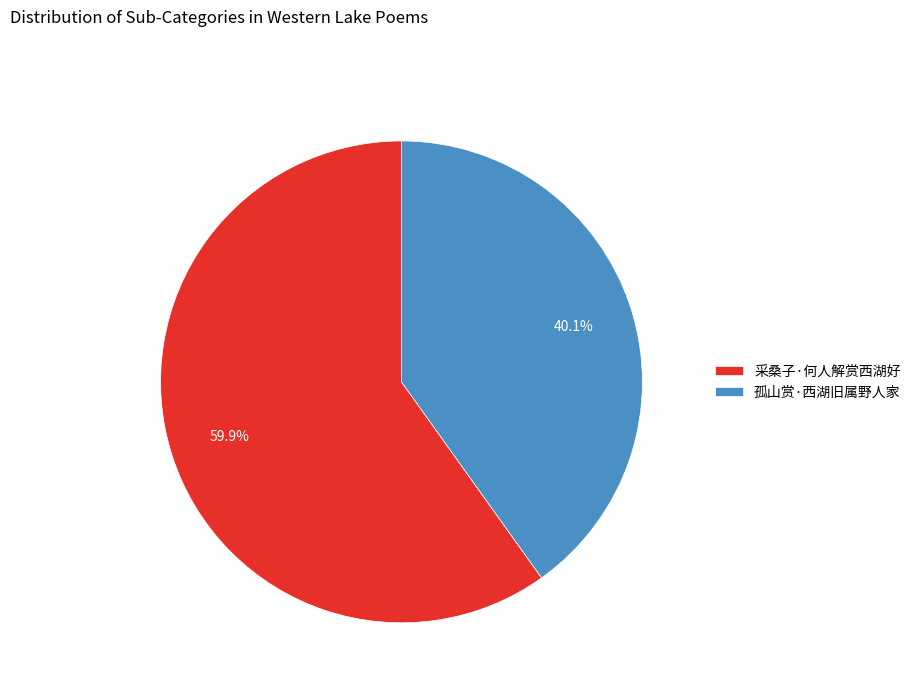

Approximately how many times larger is the value at 孤山赏·西湖旧属野人家 compared to 采桑子·何人解赏西湖好?

0.7